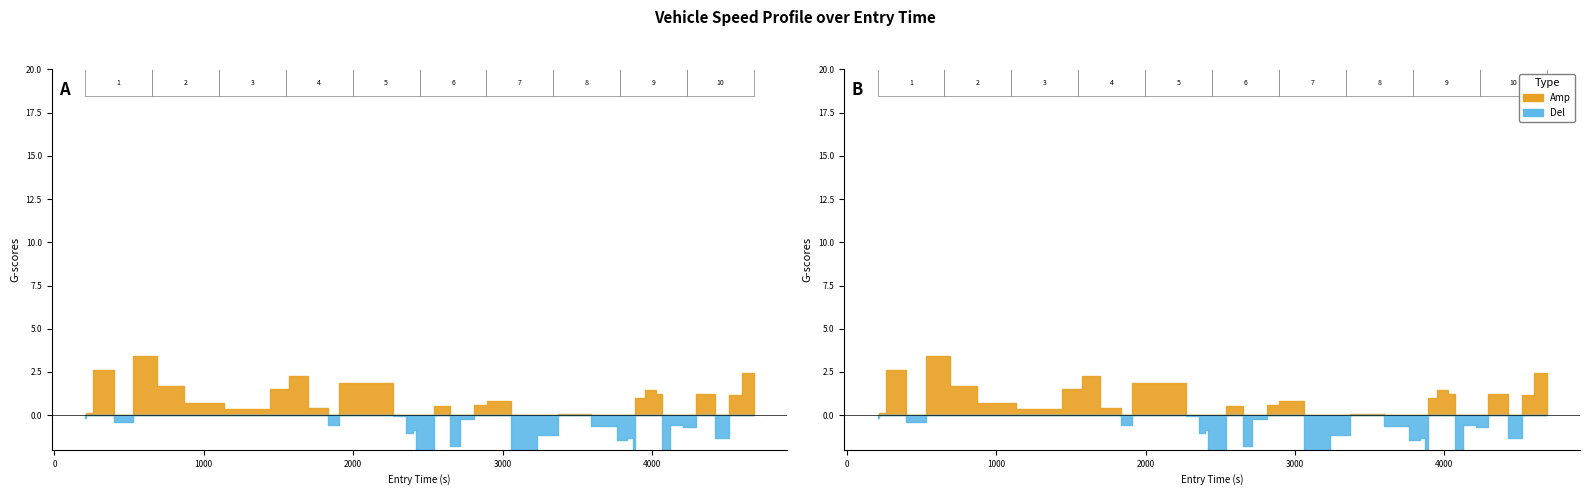

Does the chart have visible grid lines?

No